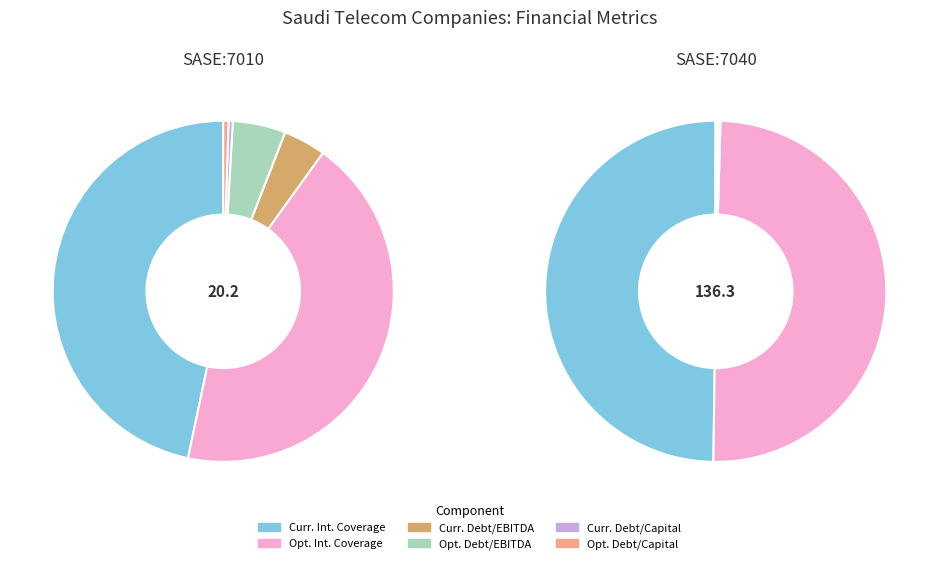

Count the number of slices in the pie.

2